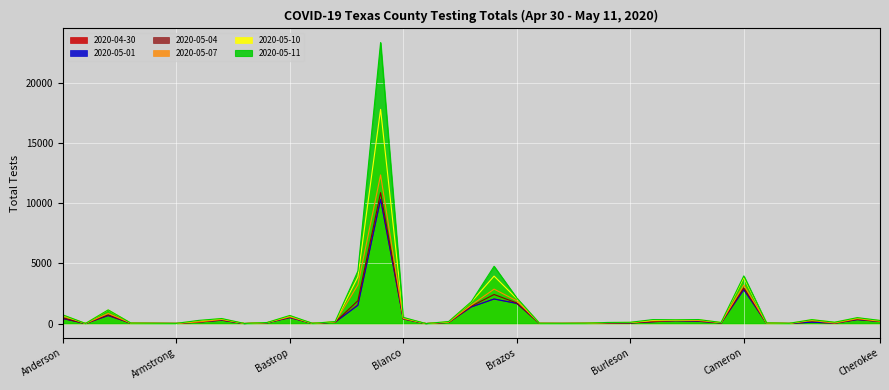

The 2020-05-07 series shows 6 at Andrews. True or false?

True